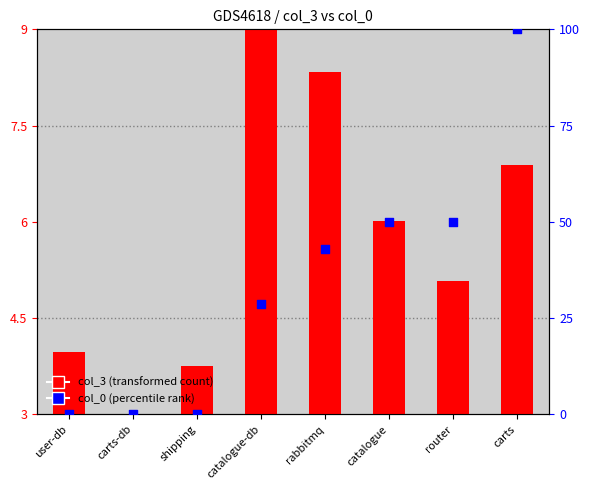

Which series has the largest total across all categories?

col_0 (percentile rank)